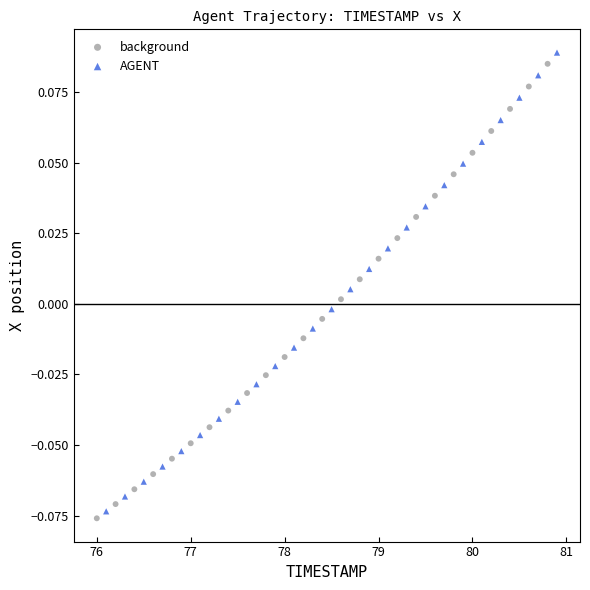

What are all the series names shown in the legend?

background, AGENT